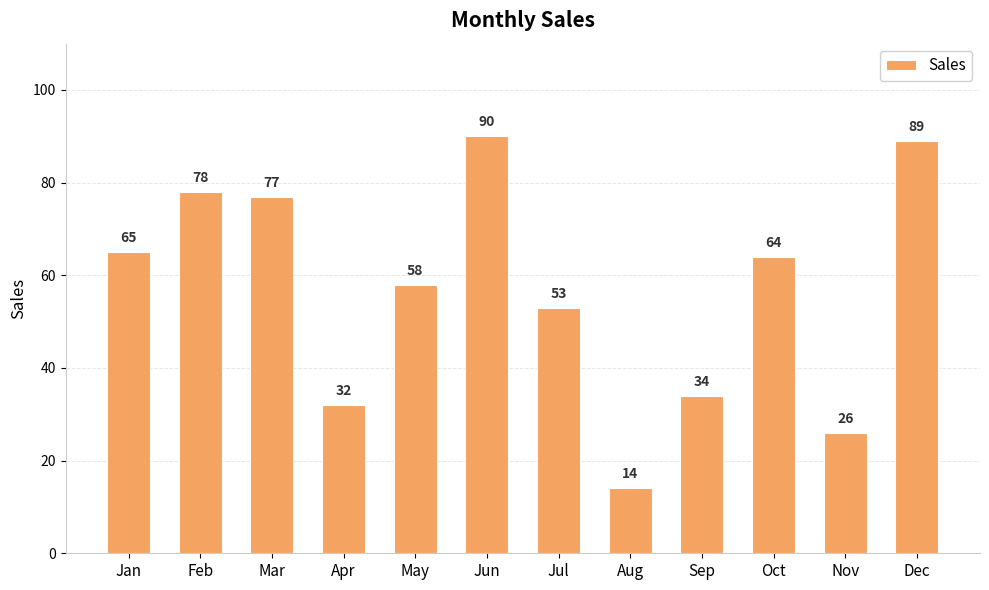

What is the ratio of the value at Nov to the value at Jan?

0.4